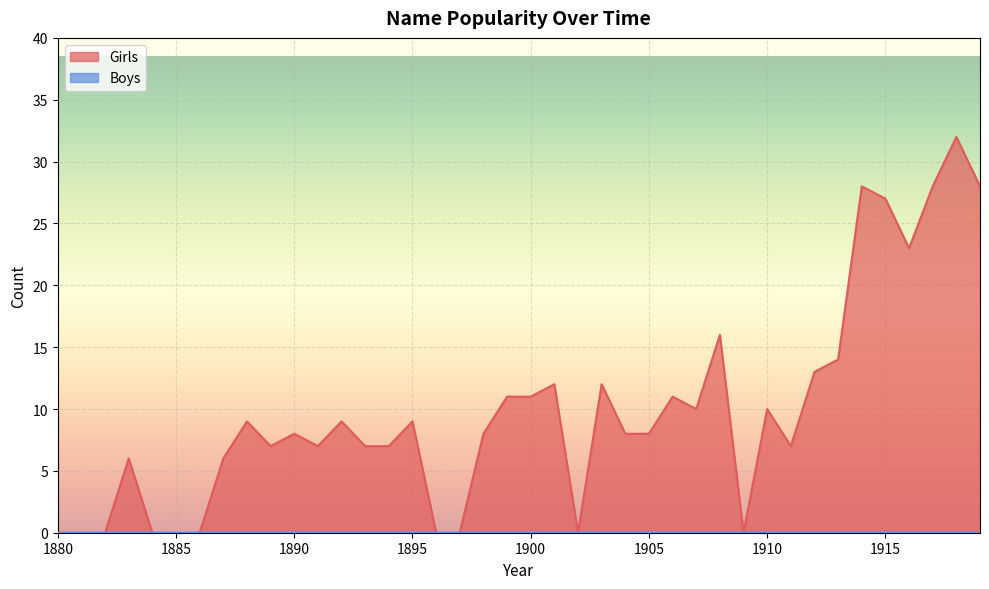

How many data points are less than 8?

17